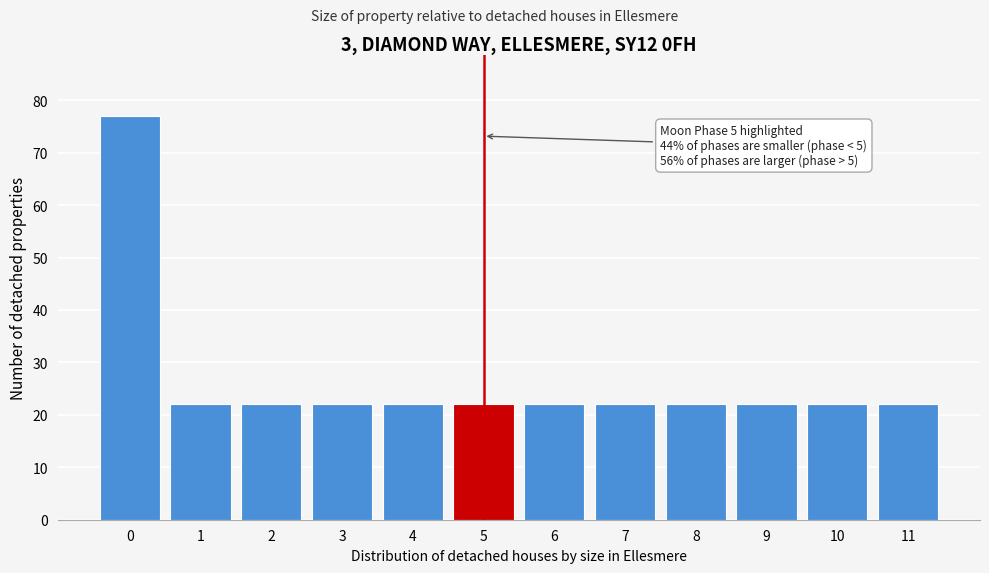

Reading left to right, what are all the values shown in this chart?

77	22	22	22	22	22	22	22	22	22	22	22